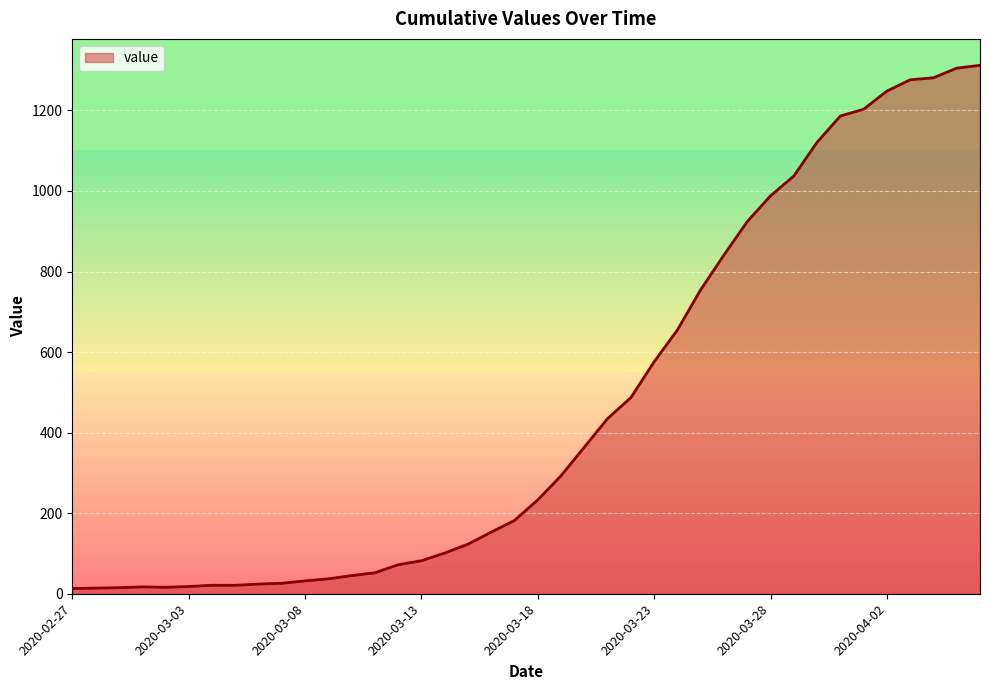

What is the difference between the maximum and minimum values?

1299